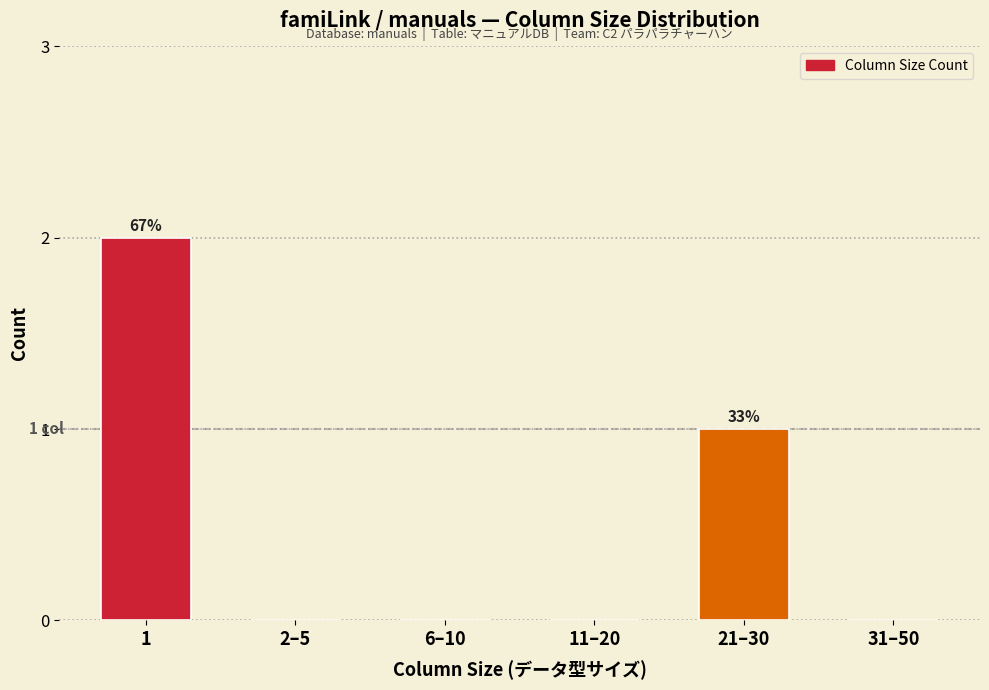

What is the change in value from 6–10 to 21–30?

+1